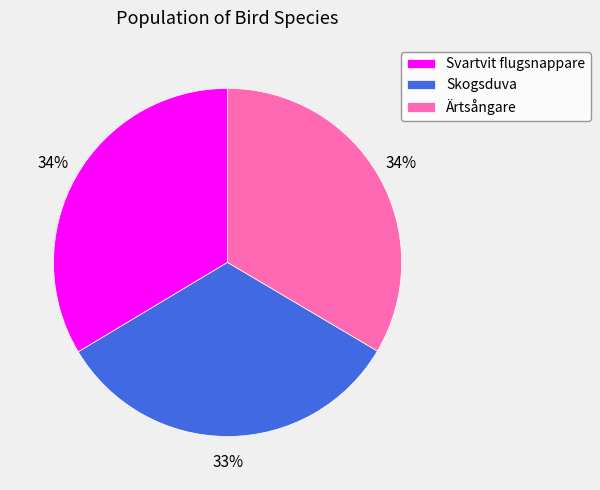

To the nearest percent, what is the combined percentage of Svartvit flugsnappare and Ärtsångare?

67%